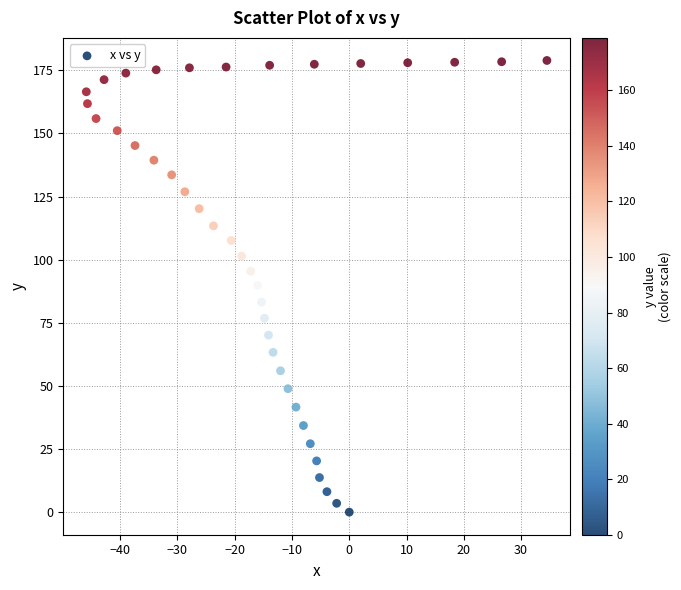

What is the range of Y values (max minus min)?

178.9